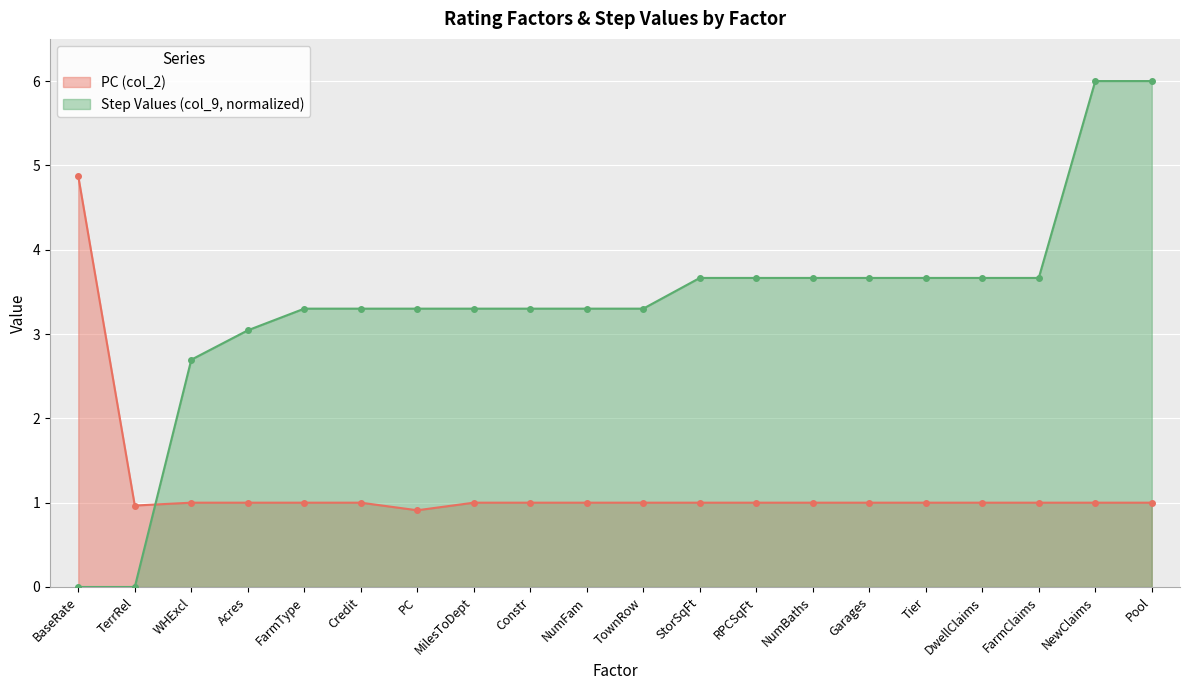

What position from the right is Tier?

5